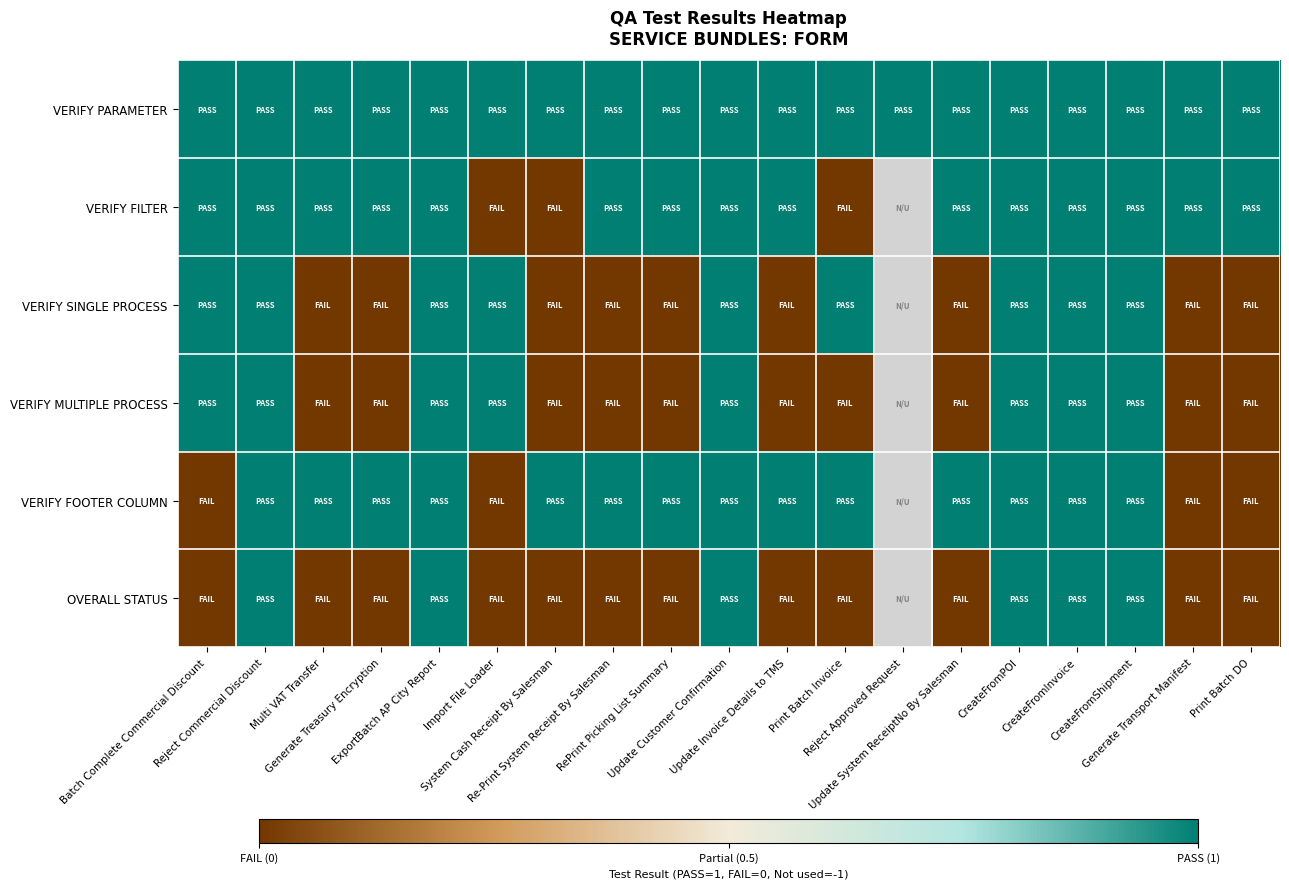

What is the maximum value shown in the chart?

1.0